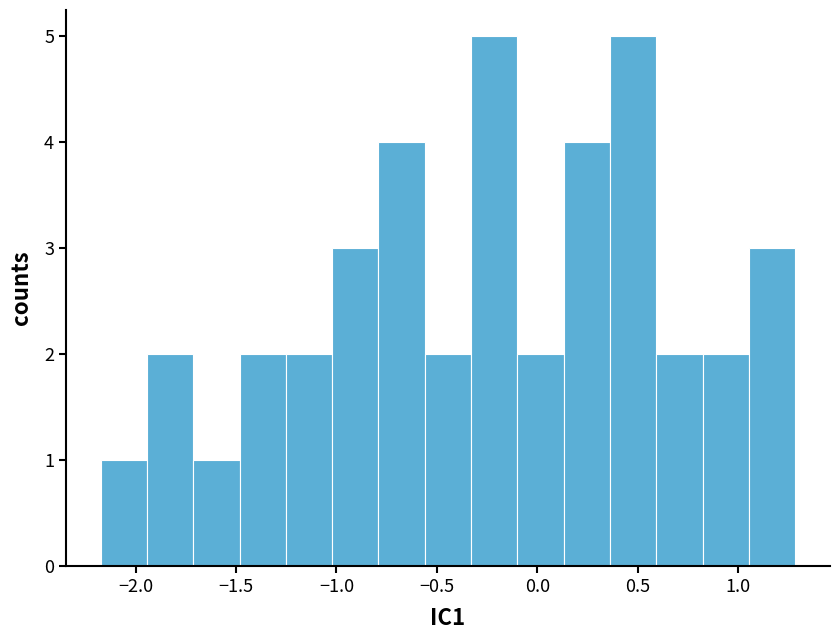

Reading left to right, transcribe this chart: for each bar, give the range it covers on the x-axis and its height. Neither the bar edges nor the heights are printed on the chart, so give them approximately, as read against the axes.

-2.15 to -1.95: 1
-1.95 to -1.70: 2
-1.70 to -1.50: 1
-1.50 to -1.25: 2
-1.25 to -1.00: 2
-1.00 to -0.80: 3
-0.80 to -0.55: 4
-0.55 to -0.35: 2
-0.35 to -0.10: 5
-0.10 to 0.15: 2
0.15 to 0.35: 4
0.35 to 0.60: 5
0.60 to 0.80: 2
0.80 to 1.05: 2
1.05 to 1.30: 3